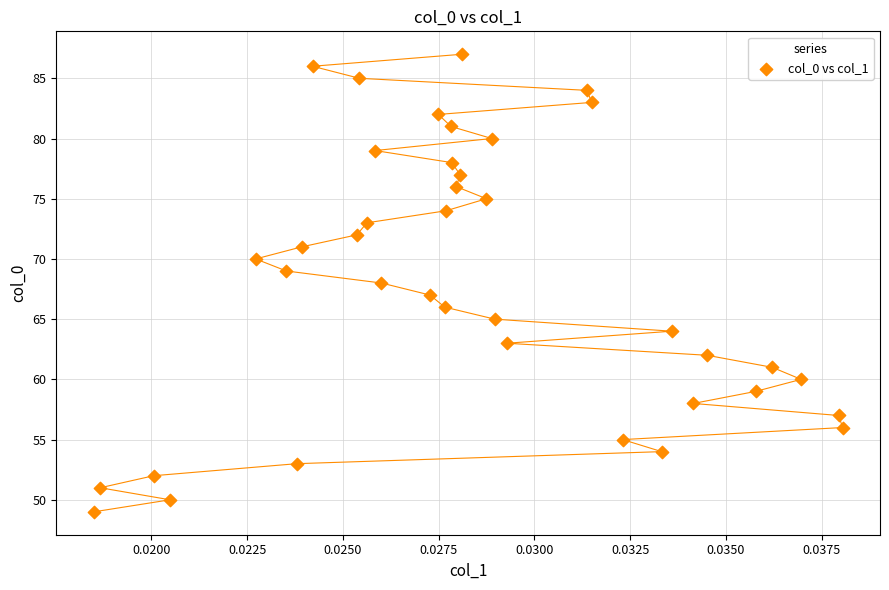

Count the number of points in this scatter plot.

39